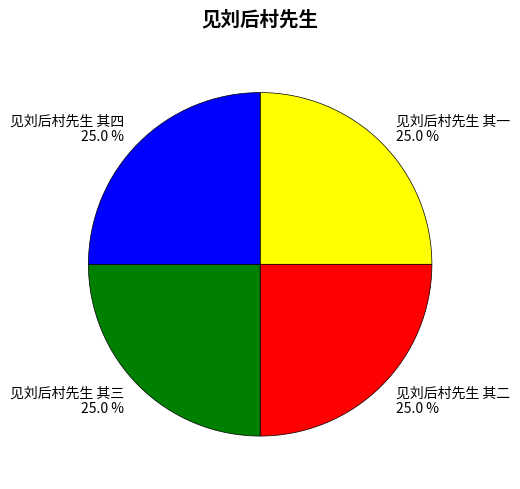

To the nearest percent, what is the average slice percentage?

25%